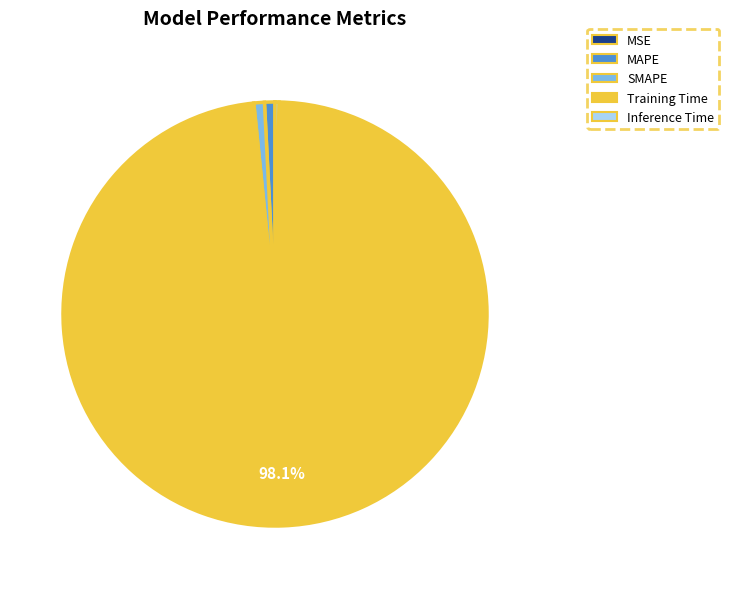

The MAPE slice represents 1% of the pie. True or false?

True